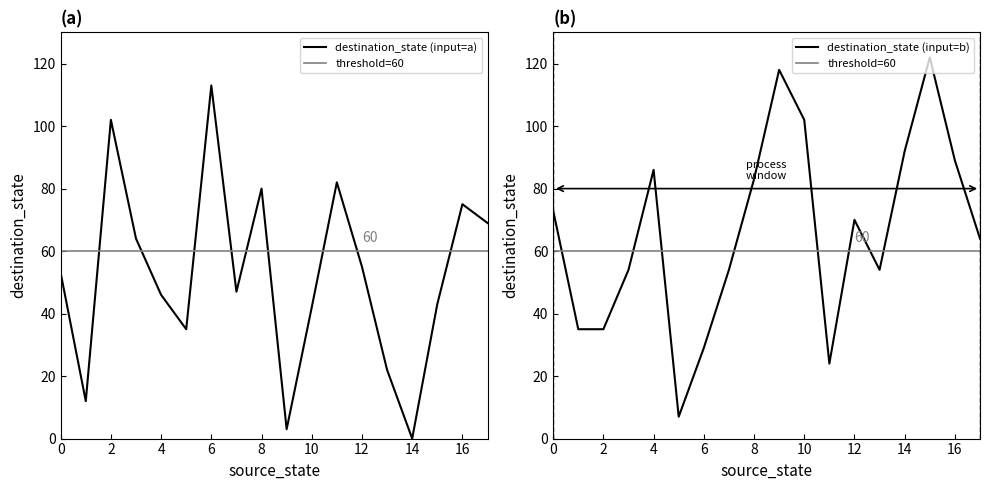

Count the number of data series in this chart.

3